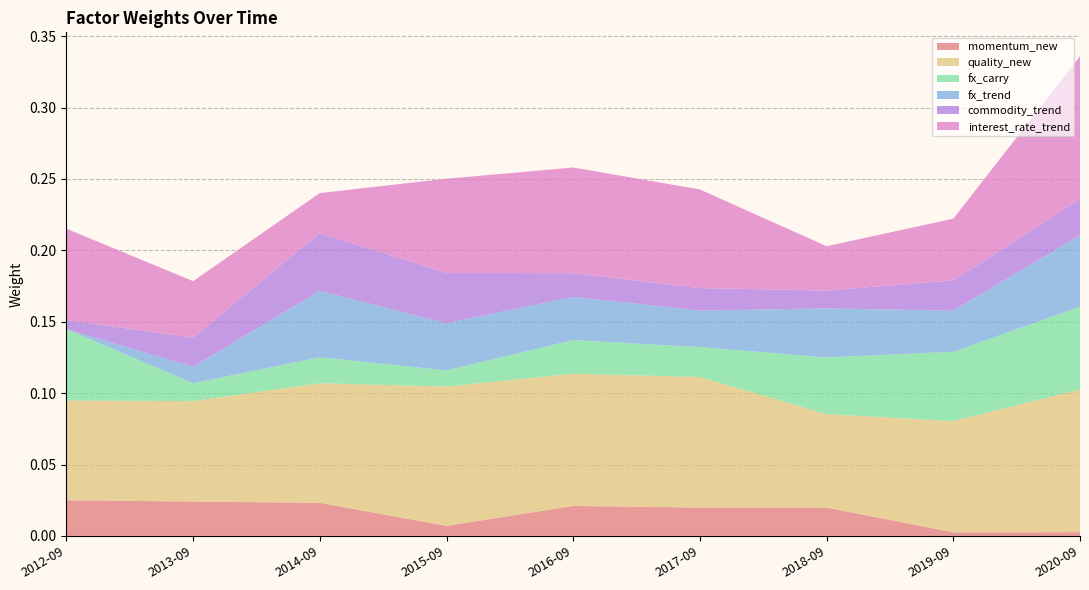

Reading left to right, what are all the values shown in this chart?

momentum_new: 2012-09-28=0.0	2013-09-29=0.0	2014-09-28=0.0	2015-09-27=0.0	2016-09-30=0.0	2017-09-29=0.0	2018-09-28=0.0	2019-09-29=0.0	2020-09-27=0.0
quality_new: 2012-09-28=0.1	2013-09-29=0.1	2014-09-28=0.1	2015-09-27=0.1	2016-09-30=0.1	2017-09-29=0.1	2018-09-28=0.1	2019-09-29=0.1	2020-09-27=0.1
fx_carry: 2012-09-28=0.0	2013-09-29=0.0	2014-09-28=0.0	2015-09-27=0.0	2016-09-30=0.0	2017-09-29=0.0	2018-09-28=0.0	2019-09-29=0.0	2020-09-27=0.1
fx_trend: 2012-09-28=0.0	2013-09-29=0.0	2014-09-28=0.0	2015-09-27=0.0	2016-09-30=0.0	2017-09-29=0.0	2018-09-28=0.0	2019-09-29=0.0	2020-09-27=0.0
commodity_trend: 2012-09-28=0.0	2013-09-29=0.0	2014-09-28=0.0	2015-09-27=0.0	2016-09-30=0.0	2017-09-29=0.0	2018-09-28=0.0	2019-09-29=0.0	2020-09-27=0.0
interest_rate_trend: 2012-09-28=0.1	2013-09-29=0.0	2014-09-28=0.0	2015-09-27=0.1	2016-09-30=0.1	2017-09-29=0.1	2018-09-28=0.0	2019-09-29=0.0	2020-09-27=0.1